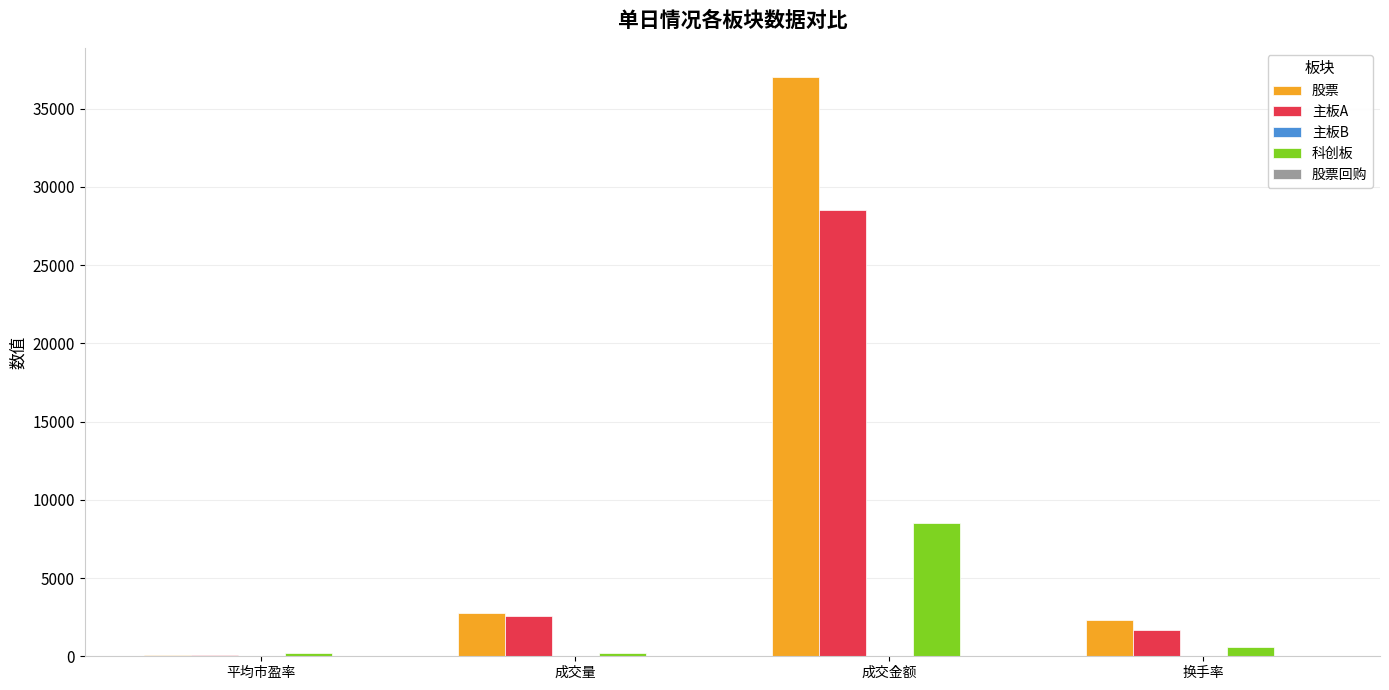

Where does the 科创板 series first go above 594?

成交金额